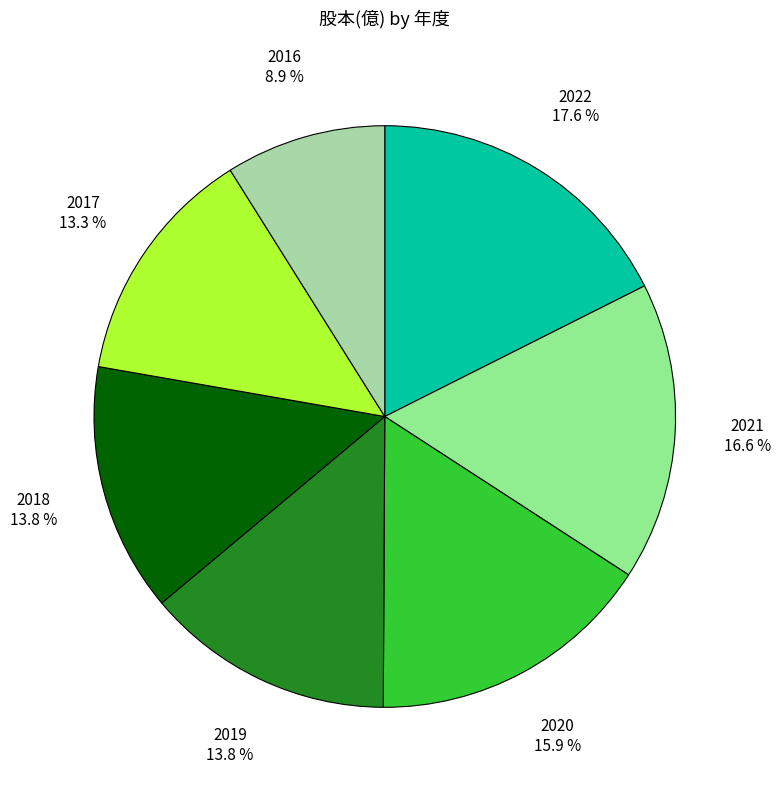

The 2017 slice represents 13% of the pie. True or false?

True